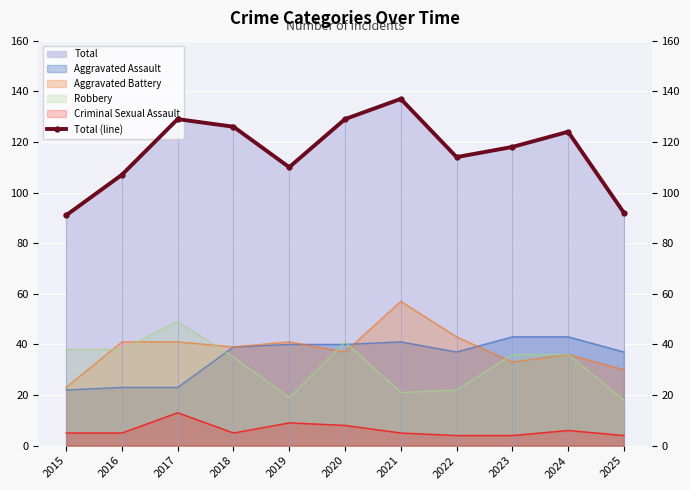

How many data points are less than 118?

5